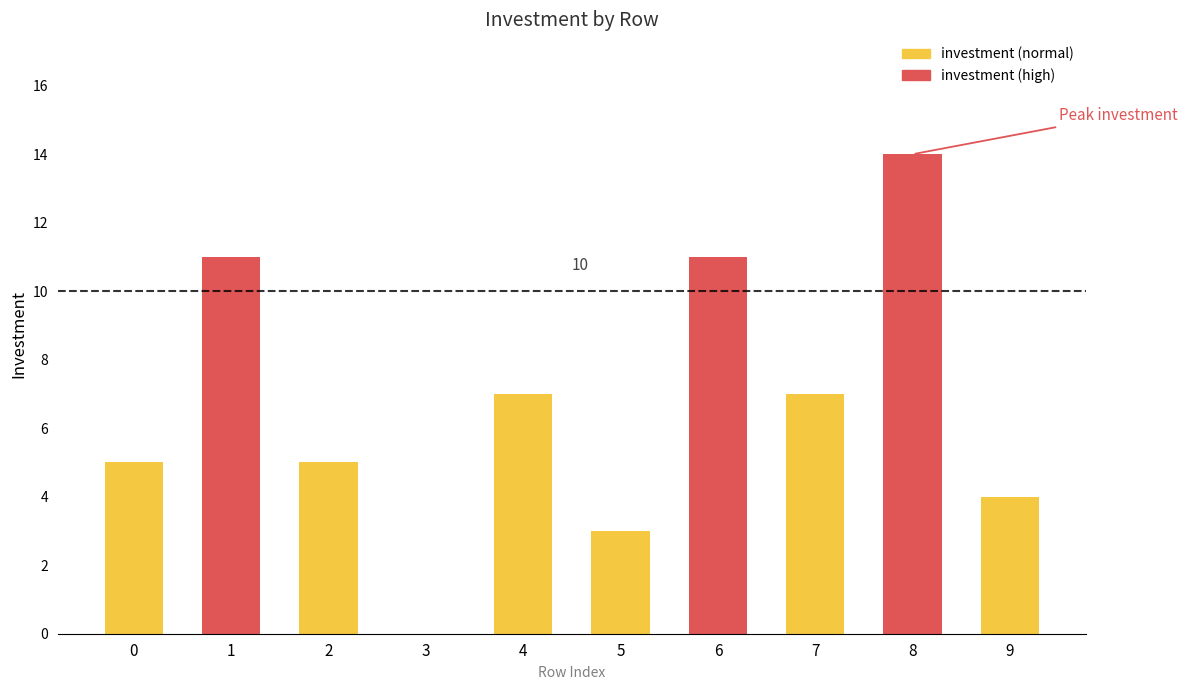

The value at 3 is 0. True or false?

True